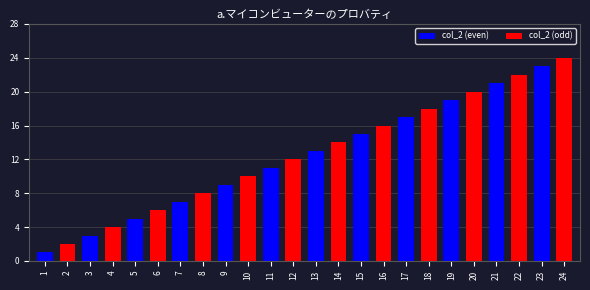

What is the change in value from 1 to 9?

+8